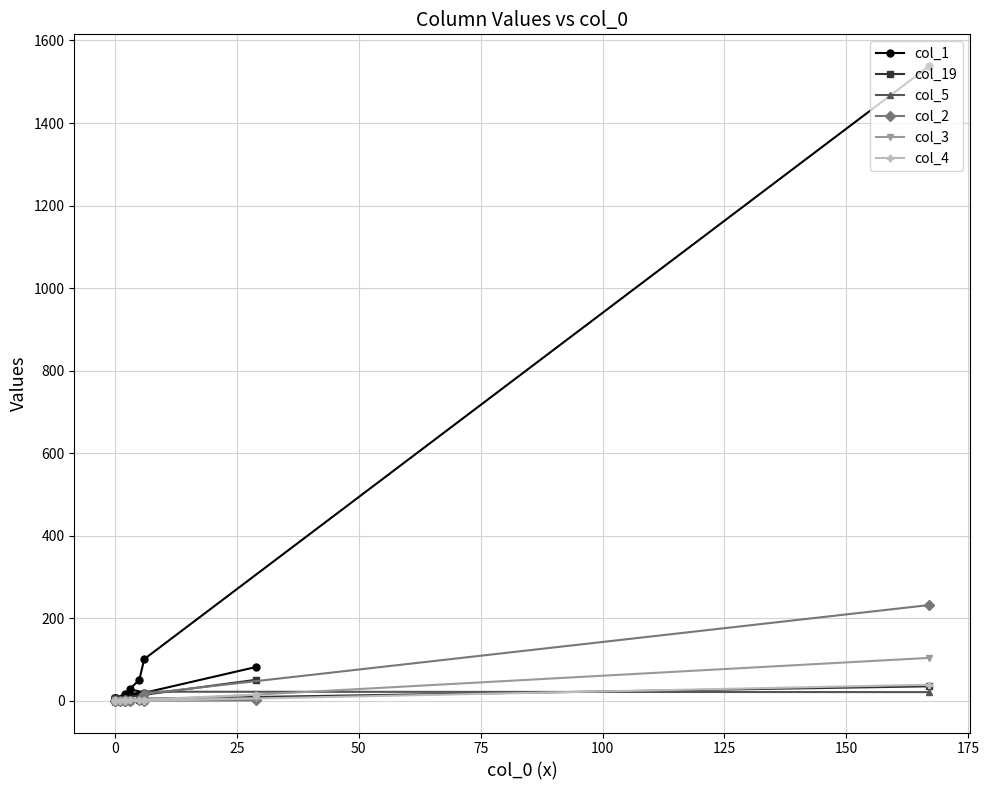

What is the difference between the maximum and minimum values in the col_19 series?

50